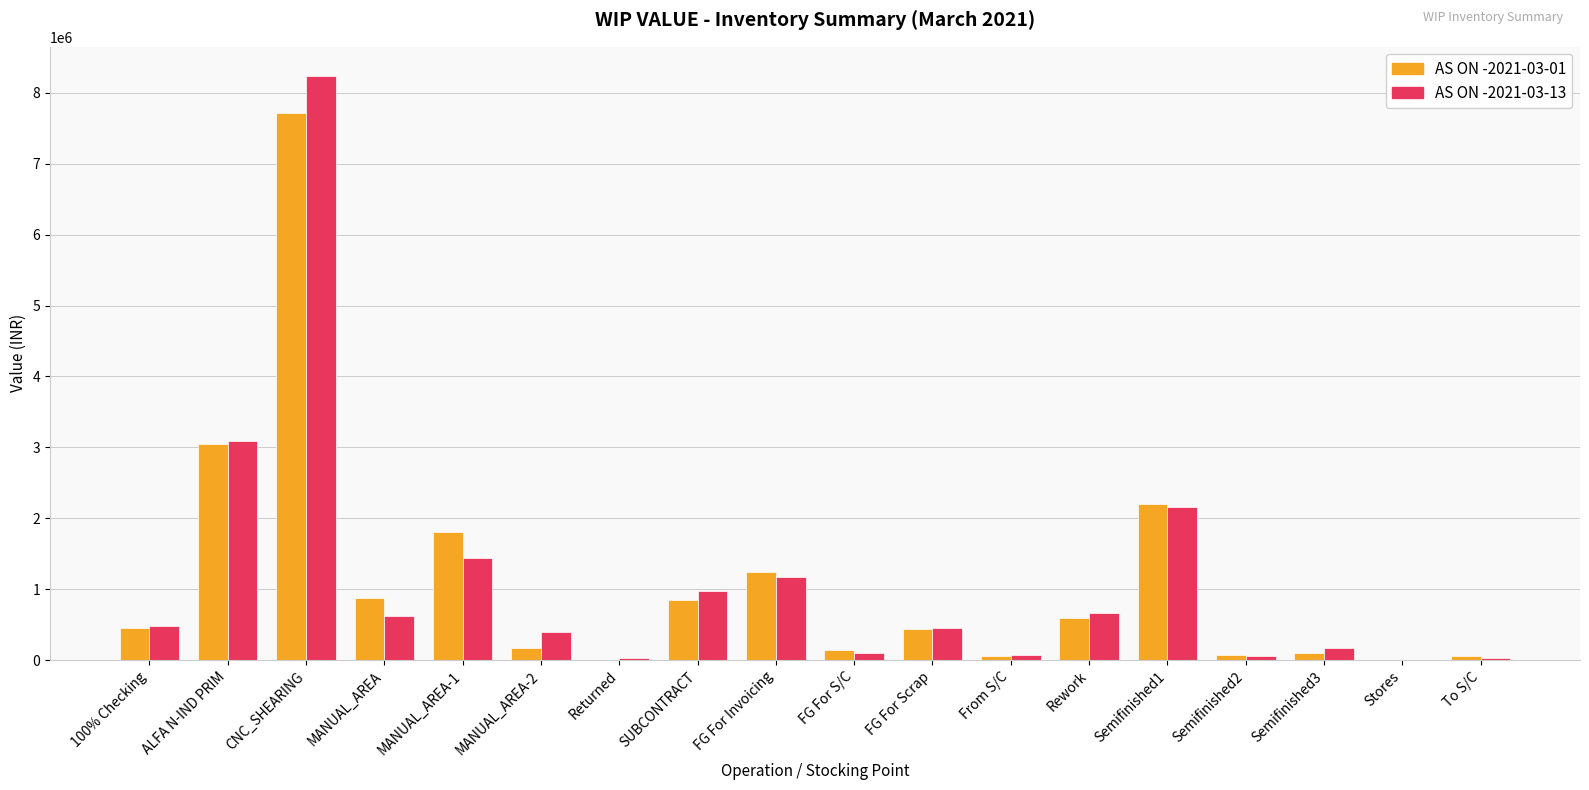

What is the sum of the AS ON -2021-03-13 values at MANUAL_AREA and MANUAL_AREA-2?

1013749.6